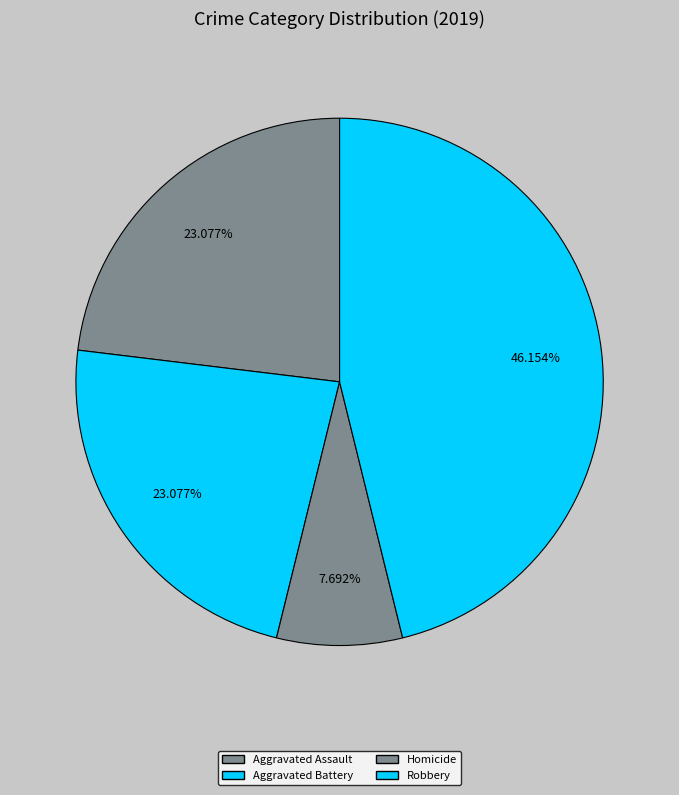

Count the number of slices in the pie.

4